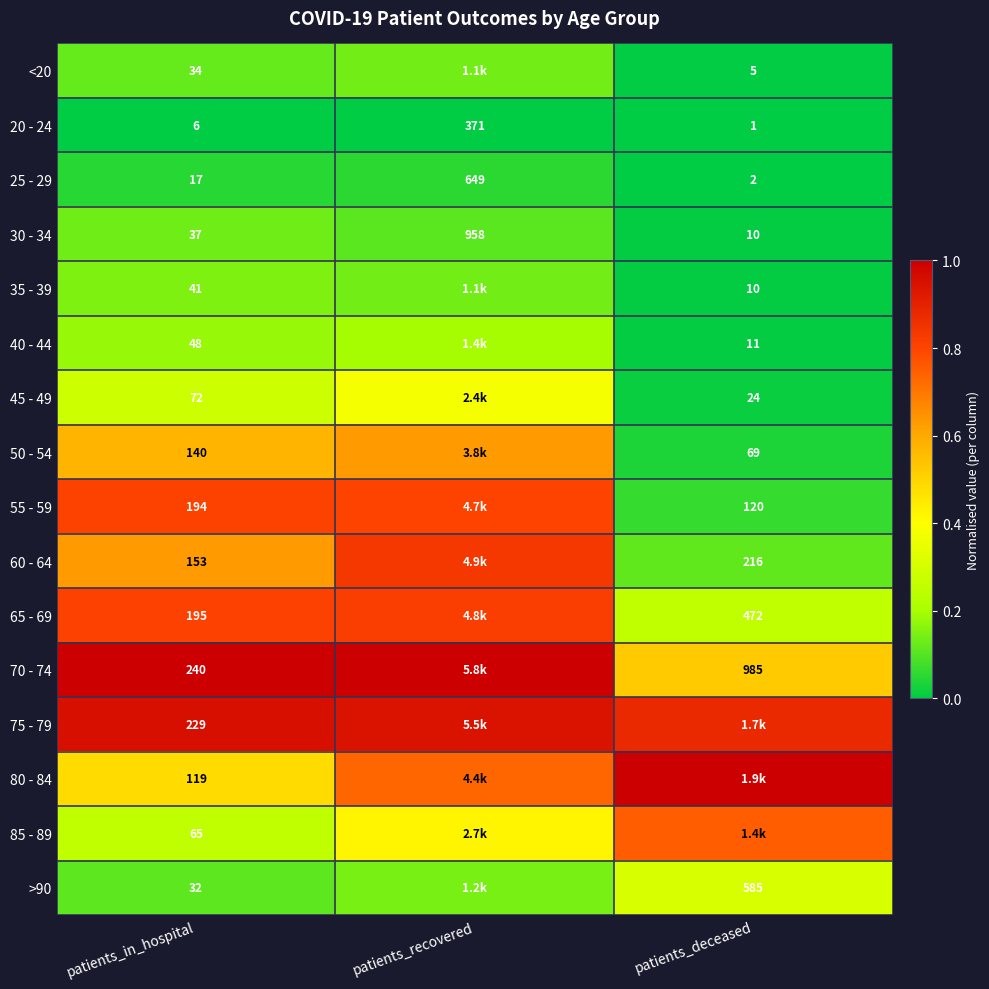

Which category has the lowest value in the 20 - 24 series?

patients_deceased